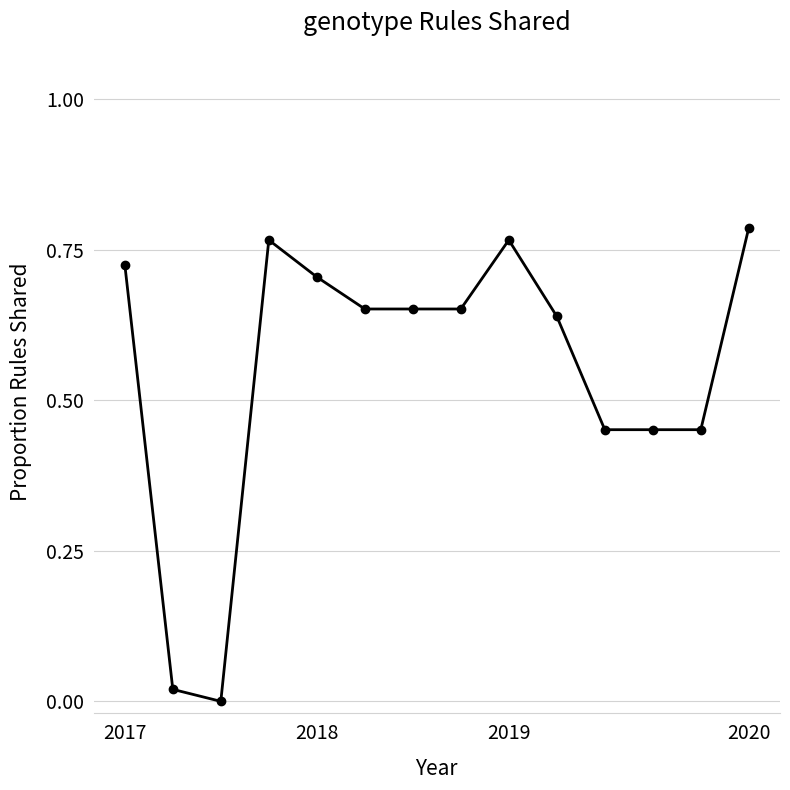

The value at 2018 is 0.3. True or false?

False